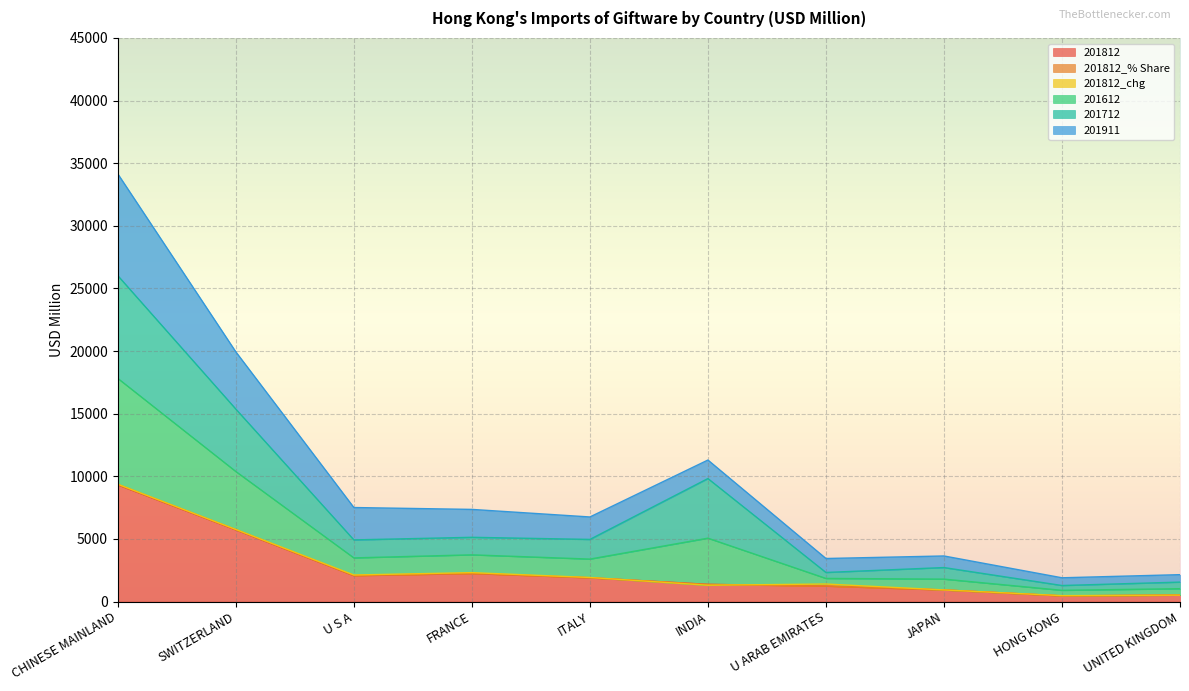

Where is 201812 nearest to the value 4883?

SWITZERLAND